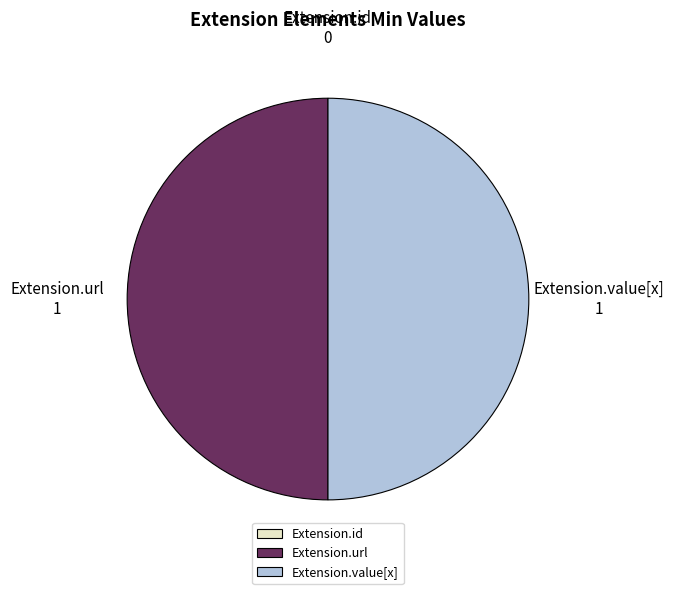

Is it true that Extension.url is 50% of the pie?

True